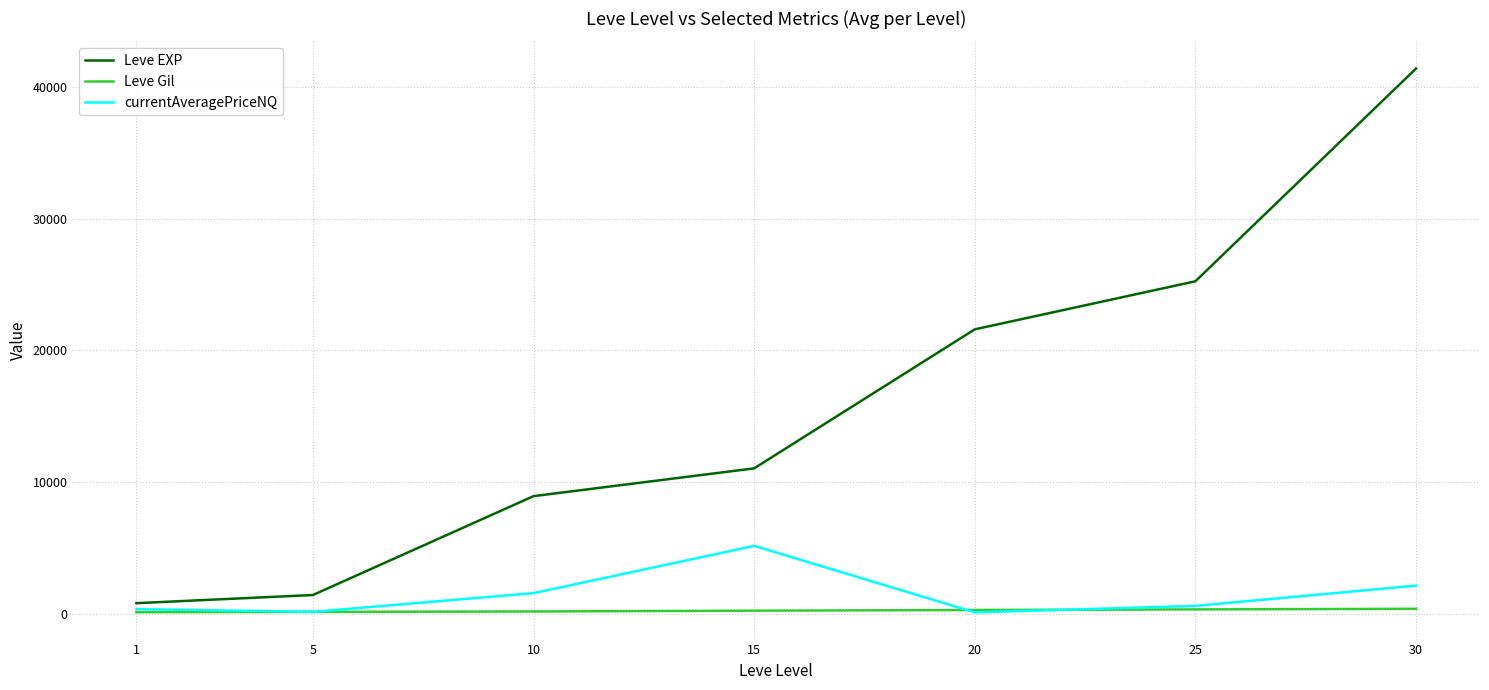

At how many categories does at least one series exceed 38224?

1